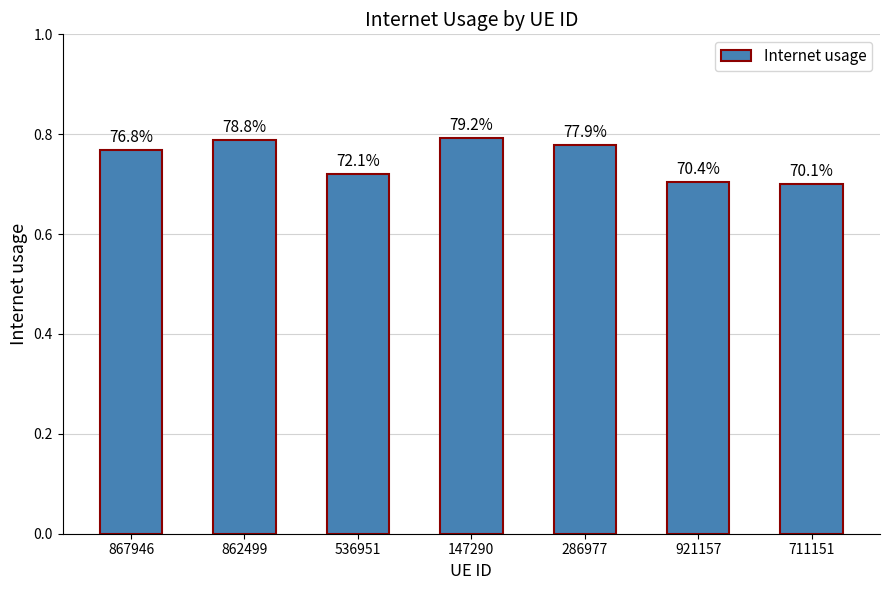

List the labels in order of value, largest first.

147290, 862499, 286977, 867946, 536951, 921157, 711151